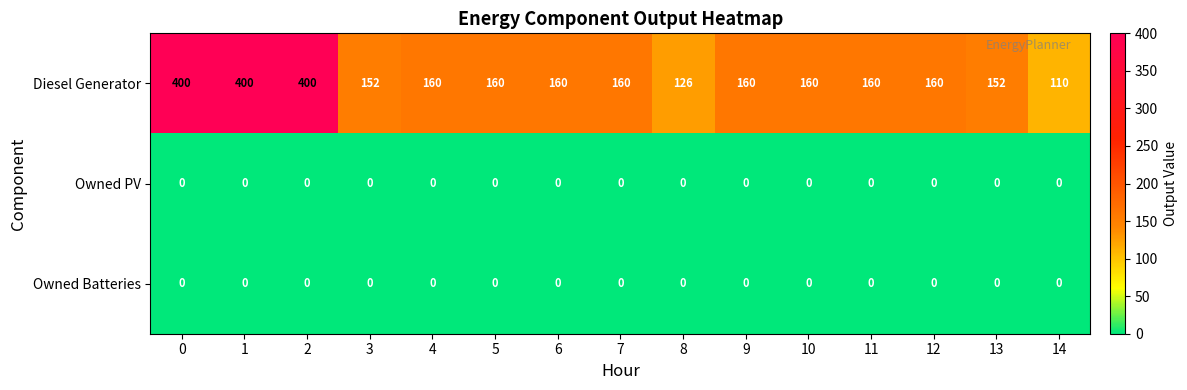

Read the Diesel Generator value at 11, to the nearest 5.

160